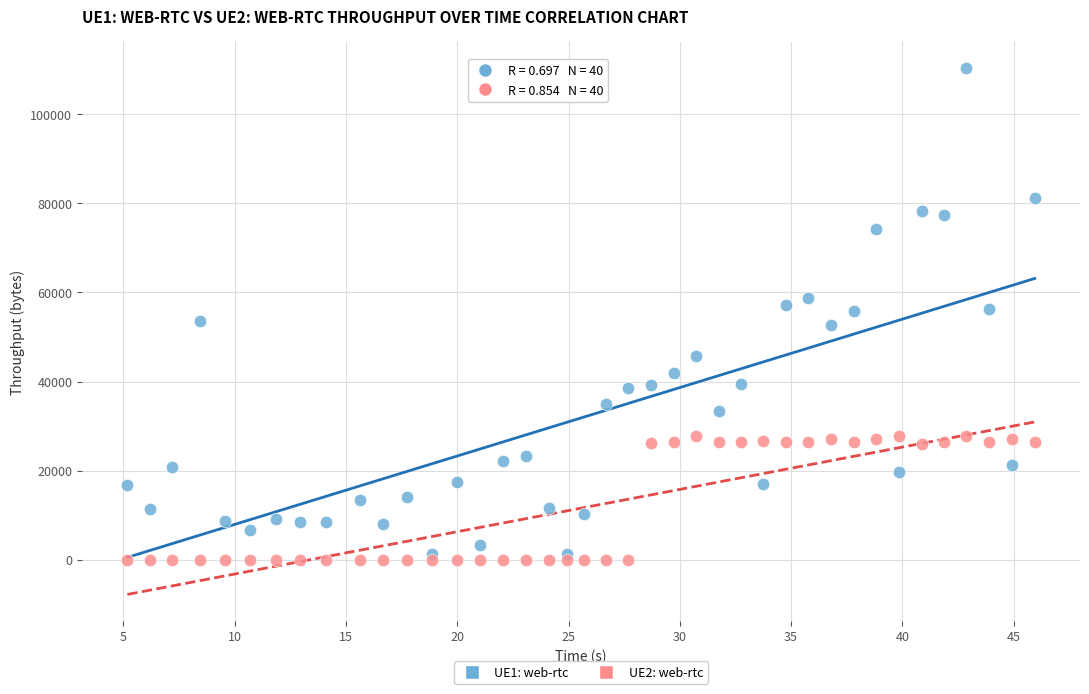

What are all the series names shown in the legend?

UE1: web-rtc, UE2: web-rtc